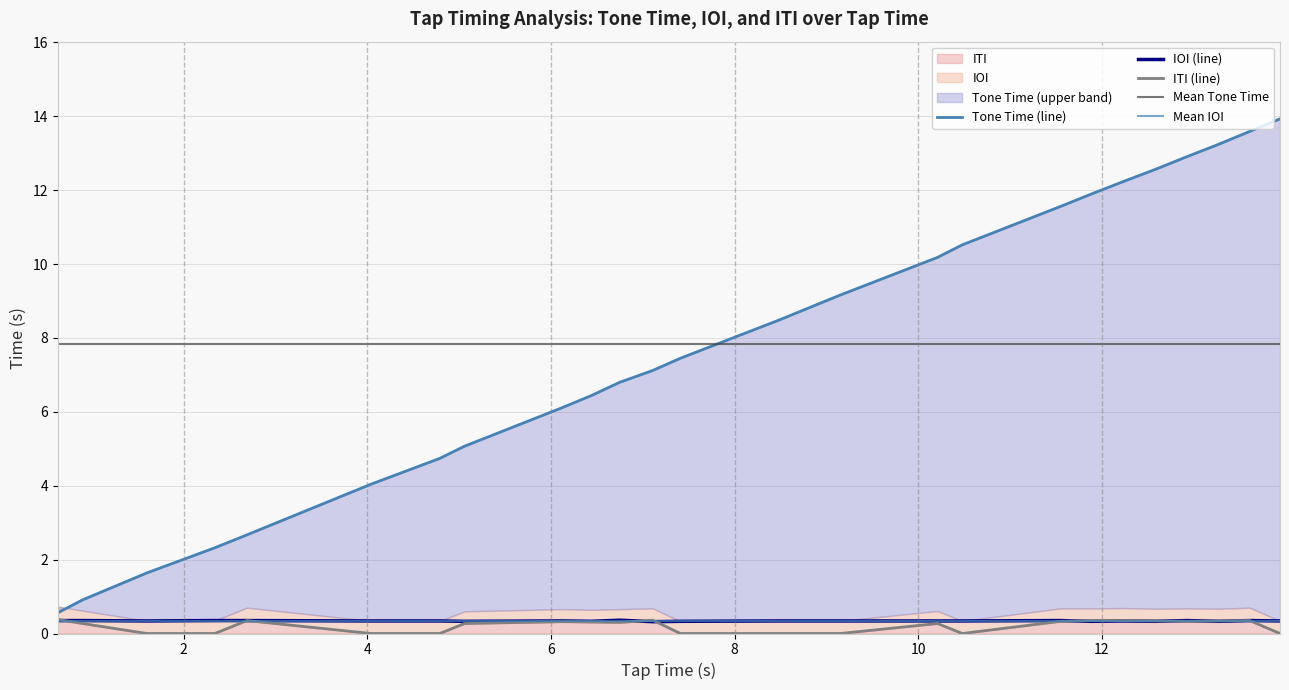

At which category does ITI reach its first local peak?

2.69